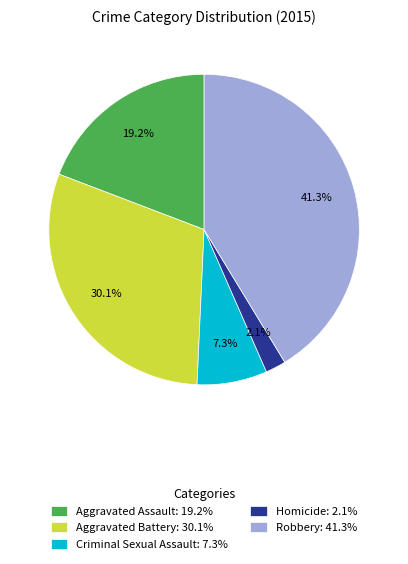

Which has a higher value, Aggravated Battery or Aggravated Assault?

Aggravated Battery